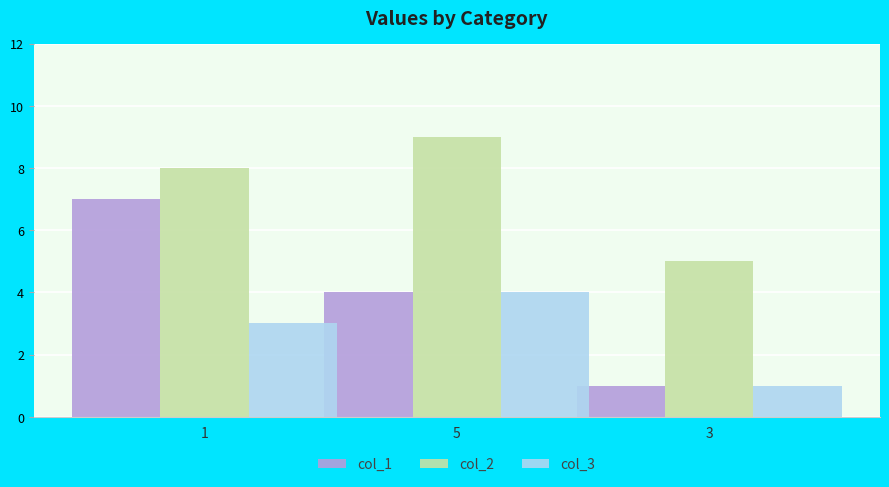

How many data points in col_2 are less than 8?

1